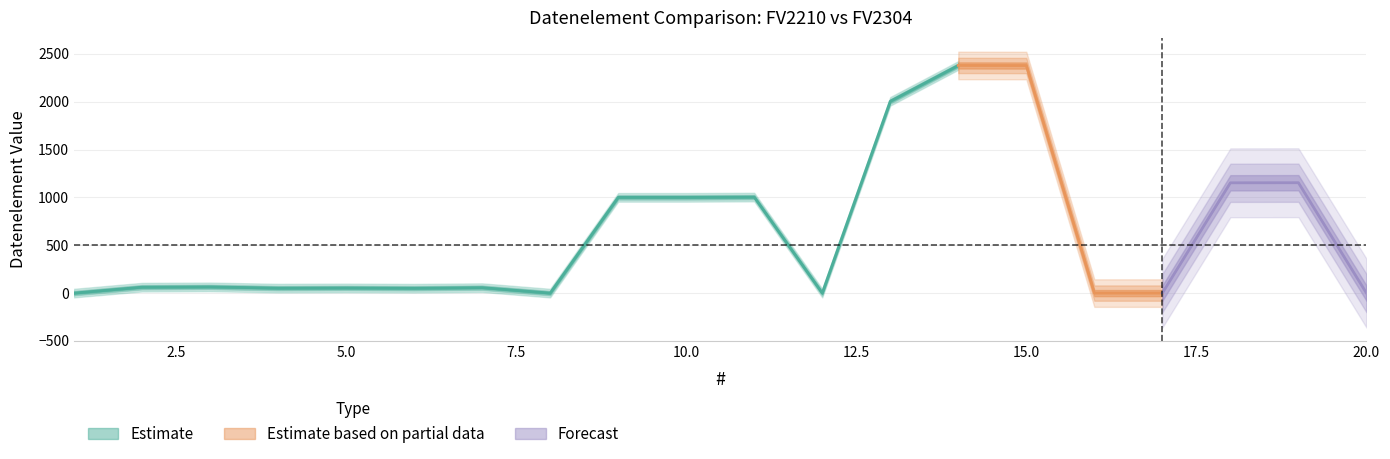

At how many categories does at least one series exceed 362?

8